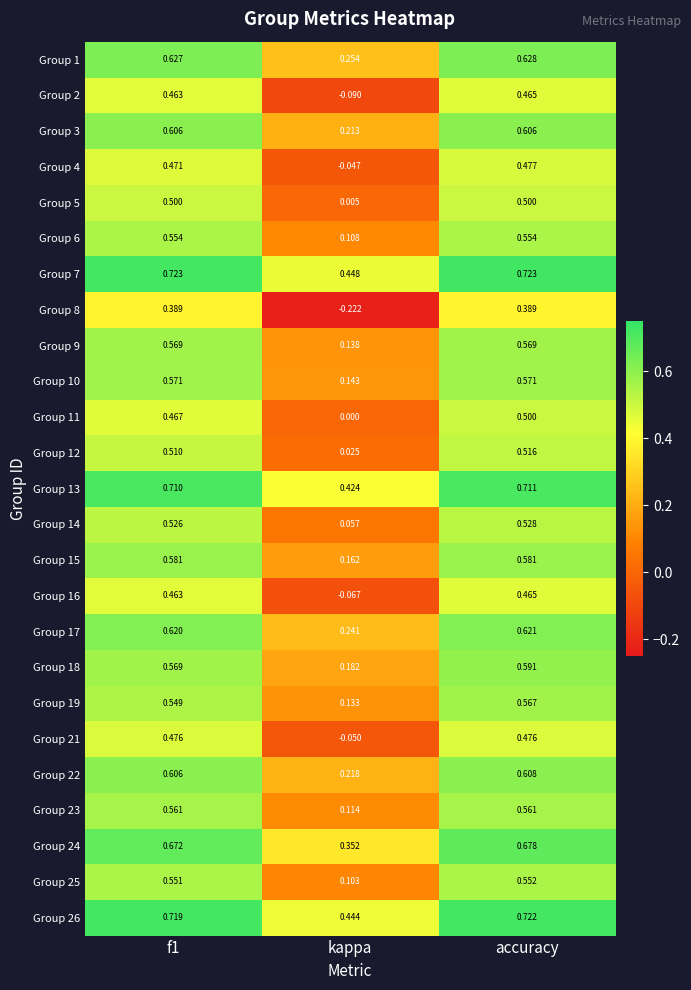

Which series has the largest range (max minus min)?

Group 8